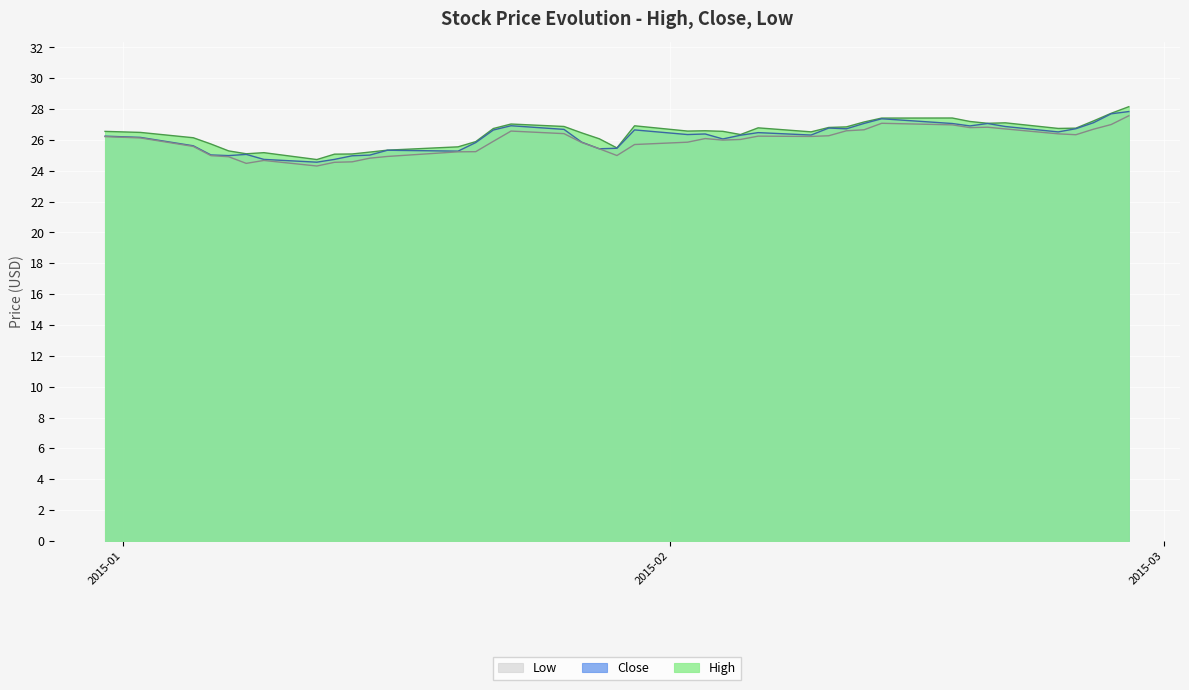

At how many categories does at least one series exceed 24?

40